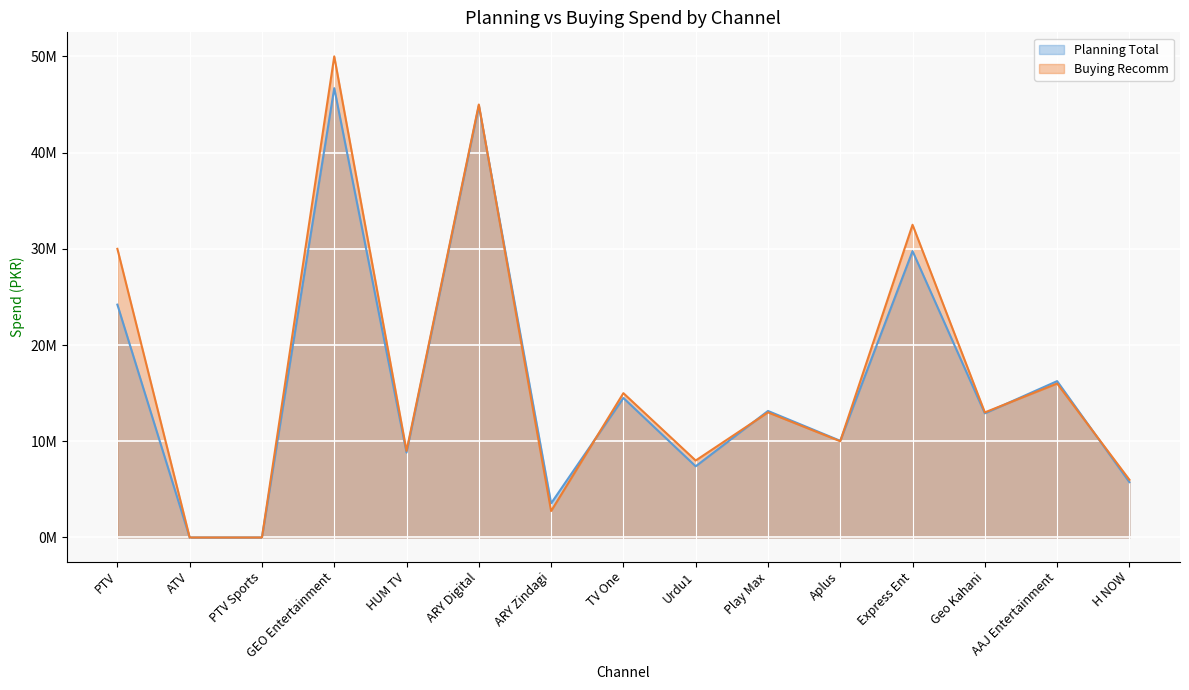

Rank the series by their average value, from highest to lowest.

Buying Recomm, Planning Total